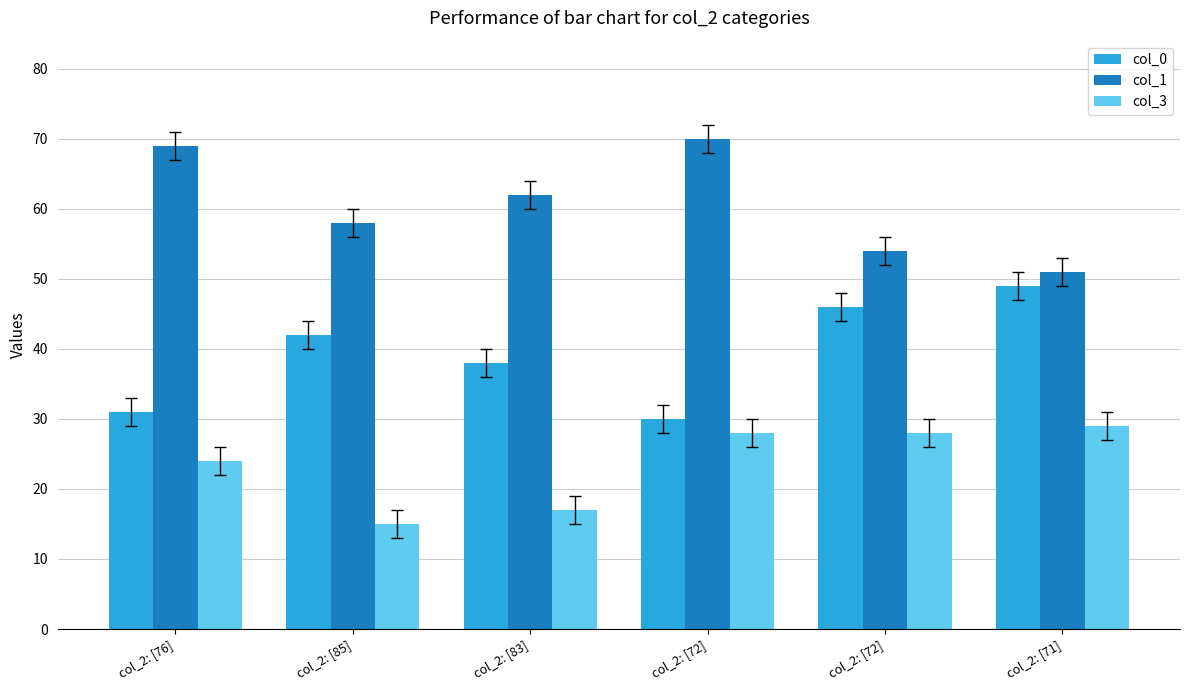

Count the number of data series in this chart.

3